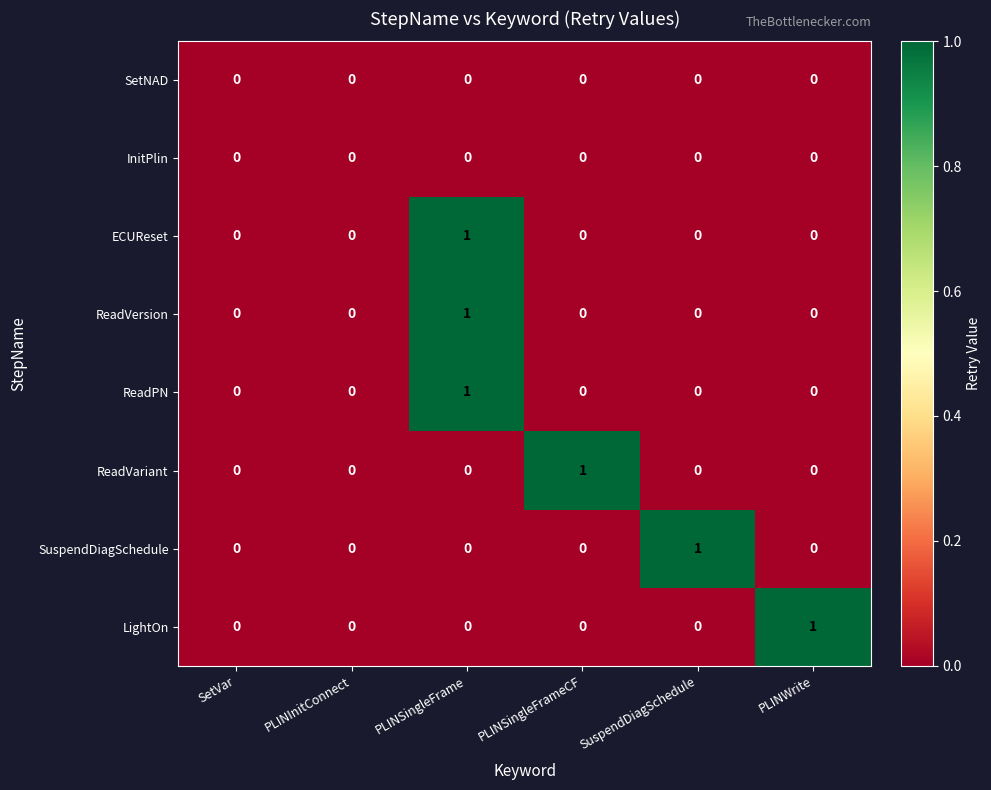

At which label does ReadPN reach its peak?

PLINSingleFrame